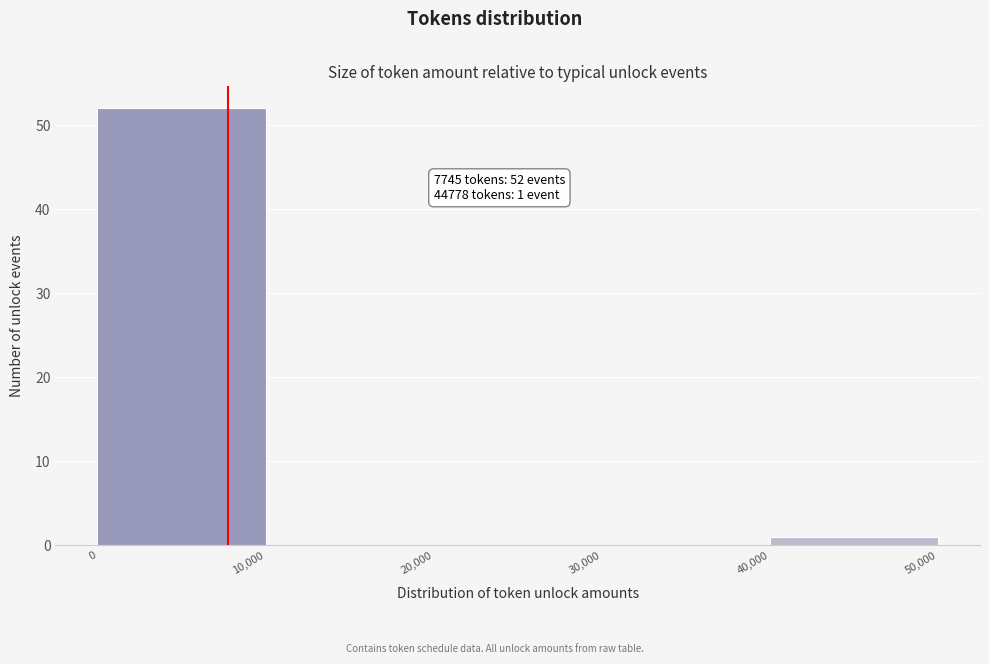

Which range on the x-axis has the tallest bar?

0 to 10,000